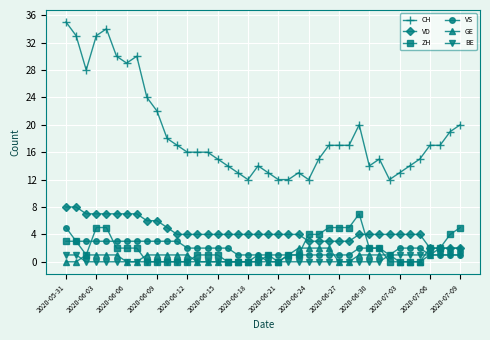

True or false: CH and BE cross at least once.

False